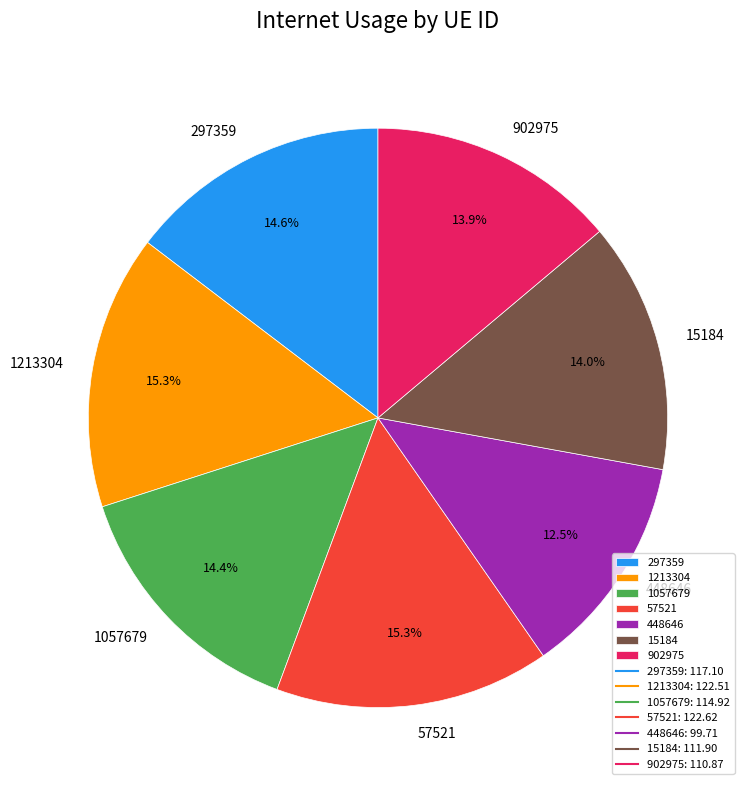

What percentage is the 57521 slice, to the nearest percent?

15%